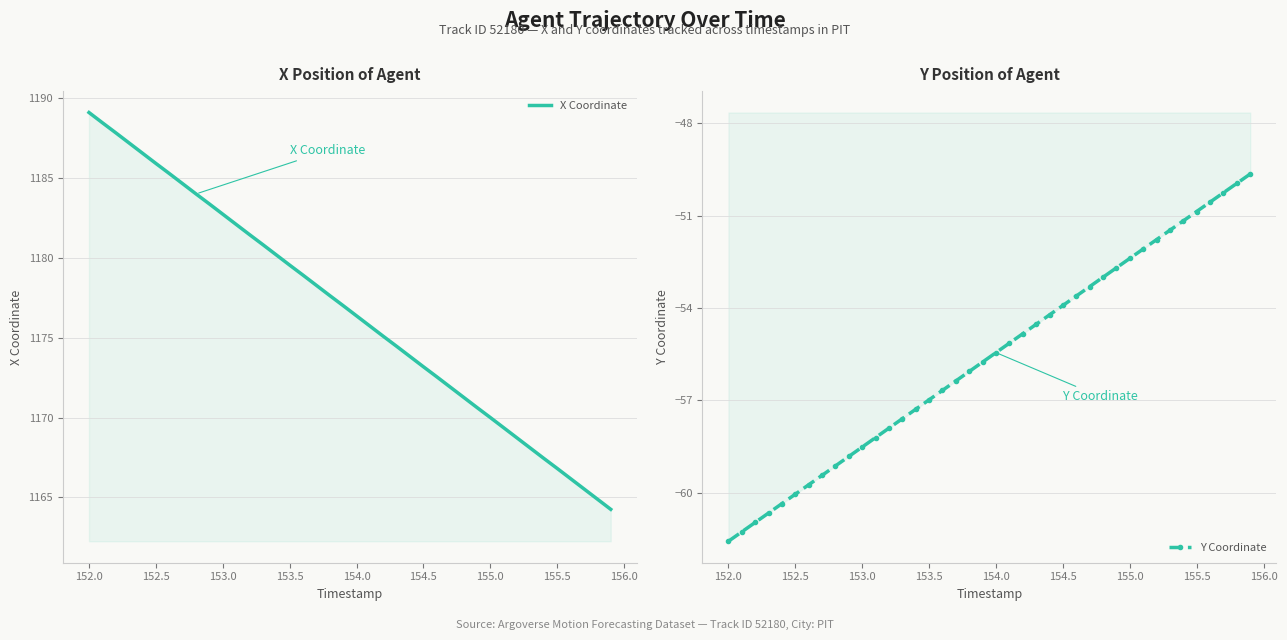

What is the value of the X Coordinate point at the 11th from the left?

1182.7